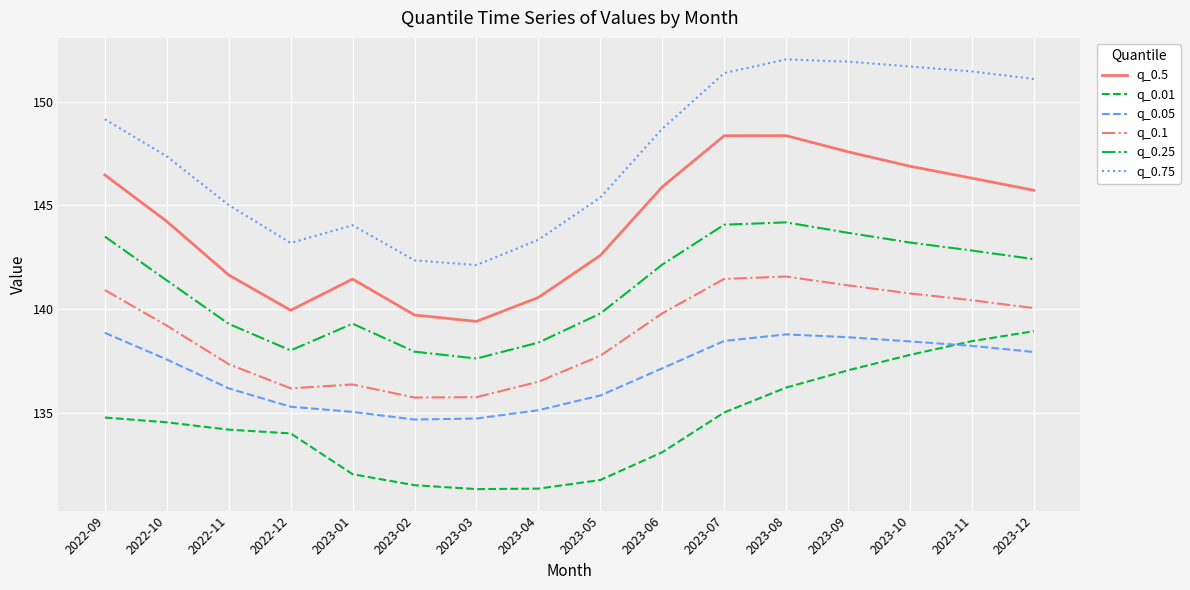

Is this an area chart (filled region under the line)?

No